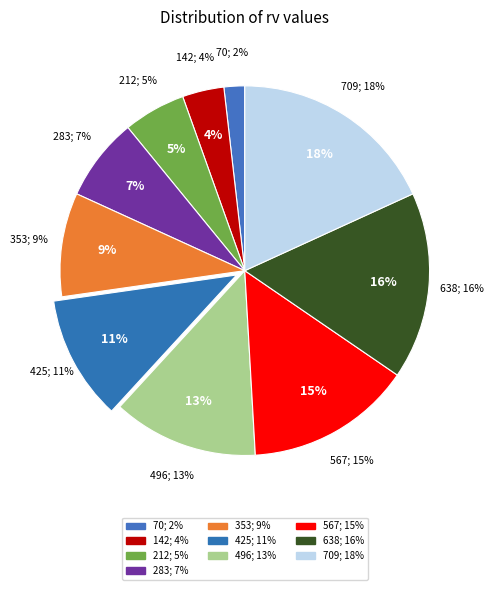

Is 496 the majority of the pie?

No